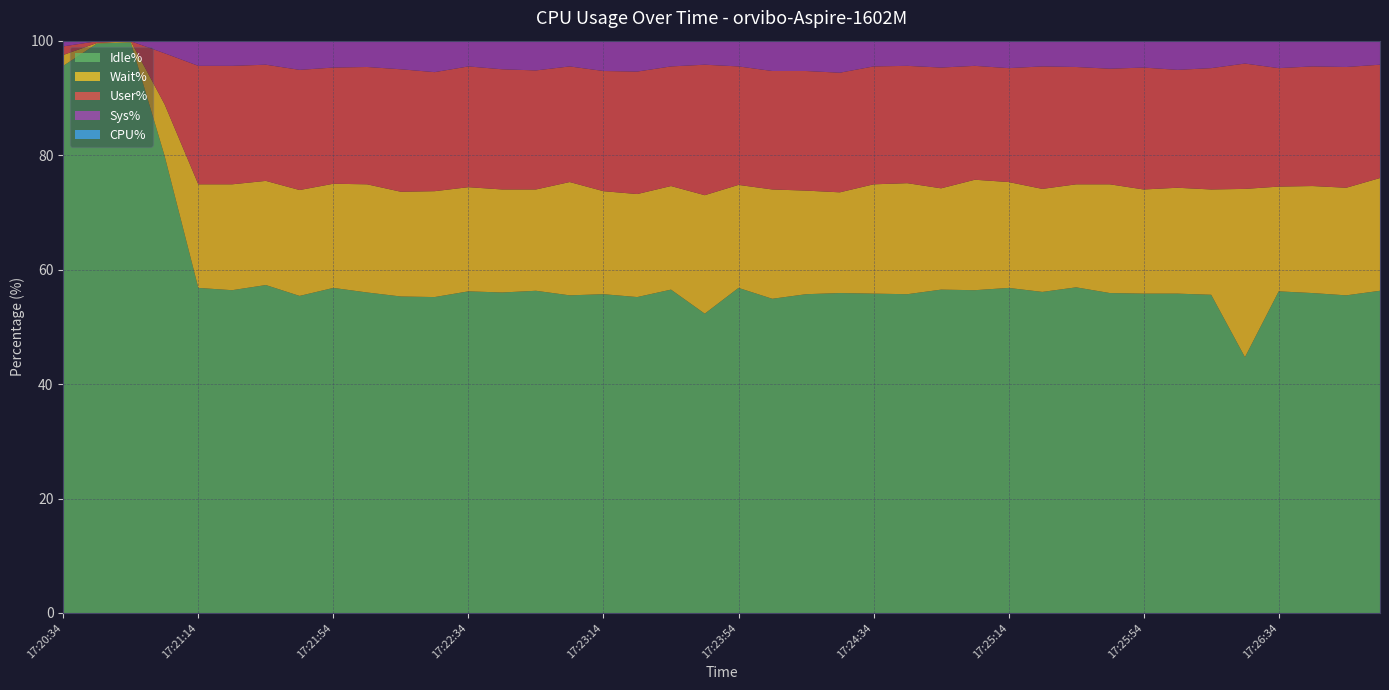

Reading left to right, list all the values displayed in this chart.

User%: 17:20:34=1.5	17:20:44=0.3	17:20:54=0.0	17:21:04=8.9	17:21:14=20.7	17:21:24=20.7	17:21:34=20.3	17:21:44=21.0	17:21:54=20.3	17:22:04=20.5	17:22:14=21.4	17:22:24=20.8	17:22:34=21.1	17:22:44=21.0	17:22:54=20.8	17:23:04=20.2	17:23:14=21.0	17:23:24=21.4	17:23:34=20.9	17:23:44=22.8	17:23:54=20.7	17:24:04=20.7	17:24:14=20.9	17:24:24=20.9	17:24:34=20.6	17:24:44=20.5	17:24:54=21.1	17:25:04=19.9	17:25:14=19.9	17:25:24=21.4	17:25:34=20.5	17:25:44=20.2	17:25:54=21.3	17:26:04=20.6	17:26:14=21.2	17:26:24=21.9	17:26:34=20.7	17:26:44=20.9	17:26:54=21.1	17:27:04=19.8
Sys%: 17:20:34=1.0	17:20:44=0.1	17:20:54=0.1	17:21:04=2.2	17:21:14=4.4	17:21:24=4.3	17:21:34=4.2	17:21:44=5.1	17:21:54=4.7	17:22:04=4.5	17:22:14=5.0	17:22:24=5.4	17:22:34=4.4	17:22:44=5.0	17:22:54=5.2	17:23:04=4.6	17:23:14=5.3	17:23:24=5.3	17:23:34=4.5	17:23:44=4.2	17:23:54=4.6	17:24:04=5.3	17:24:14=5.3	17:24:24=5.6	17:24:34=4.5	17:24:44=4.4	17:24:54=4.7	17:25:04=4.4	17:25:14=4.8	17:25:24=4.5	17:25:34=4.5	17:25:44=5.0	17:25:54=4.7	17:26:04=5.1	17:26:14=4.9	17:26:24=3.9	17:26:34=4.7	17:26:44=4.5	17:26:54=4.6	17:27:04=4.3
Wait%: 17:20:34=1.9	17:20:44=0.1	17:20:54=0.2	17:21:04=9.0	17:21:14=18.1	17:21:24=18.5	17:21:34=18.2	17:21:44=18.5	17:21:54=18.2	17:22:04=18.9	17:22:14=18.3	17:22:24=18.5	17:22:34=18.2	17:22:44=18.0	17:22:54=17.7	17:23:04=19.8	17:23:14=18.0	17:23:24=18.0	17:23:34=18.1	17:23:44=20.7	17:23:54=18.0	17:24:04=19.1	17:24:14=18.1	17:24:24=17.6	17:24:34=19.1	17:24:44=19.4	17:24:54=17.7	17:25:04=19.3	17:25:14=18.5	17:25:24=18.0	17:25:34=18.0	17:25:44=19.0	17:25:54=18.2	17:26:04=18.5	17:26:14=18.4	17:26:24=29.4	17:26:34=18.3	17:26:44=18.7	17:26:54=18.8	17:27:04=19.7
Idle%: 17:20:34=95.6	17:20:44=99.5	17:20:54=99.7	17:21:04=79.9	17:21:14=56.8	17:21:24=56.4	17:21:34=57.3	17:21:44=55.4	17:21:54=56.8	17:22:04=56.0	17:22:14=55.3	17:22:24=55.2	17:22:34=56.2	17:22:44=56.0	17:22:54=56.3	17:23:04=55.5	17:23:14=55.7	17:23:24=55.2	17:23:34=56.5	17:23:44=52.3	17:23:54=56.8	17:24:04=54.9	17:24:14=55.7	17:24:24=55.9	17:24:34=55.8	17:24:44=55.7	17:24:54=56.5	17:25:04=56.4	17:25:14=56.8	17:25:24=56.1	17:25:34=56.9	17:25:44=55.9	17:25:54=55.8	17:26:04=55.8	17:26:14=55.6	17:26:24=44.7	17:26:34=56.2	17:26:44=55.9	17:26:54=55.5	17:27:04=56.3
CPU%: 17:20:34=2.5	17:20:44=0.4	17:20:54=0.1	17:21:04=11.1	17:21:14=25.1	17:21:24=25.0	17:21:34=24.5	17:21:44=26.1	17:21:54=25.0	17:22:04=25.0	17:22:14=26.4	17:22:24=26.2	17:22:34=25.5	17:22:44=26.0	17:22:54=26.0	17:23:04=24.8	17:23:14=26.3	17:23:24=26.7	17:23:34=25.4	17:23:44=27.0	17:23:54=25.3	17:24:04=26.0	17:24:14=26.2	17:24:24=26.5	17:24:34=25.1	17:24:44=24.9	17:24:54=25.8	17:25:04=24.3	17:25:14=24.7	17:25:24=25.9	17:25:34=25.0	17:25:44=25.2	17:25:54=26.0	17:26:04=25.7	17:26:14=26.1	17:26:24=25.8	17:26:34=25.4	17:26:44=25.4	17:26:54=25.7	17:27:04=24.1